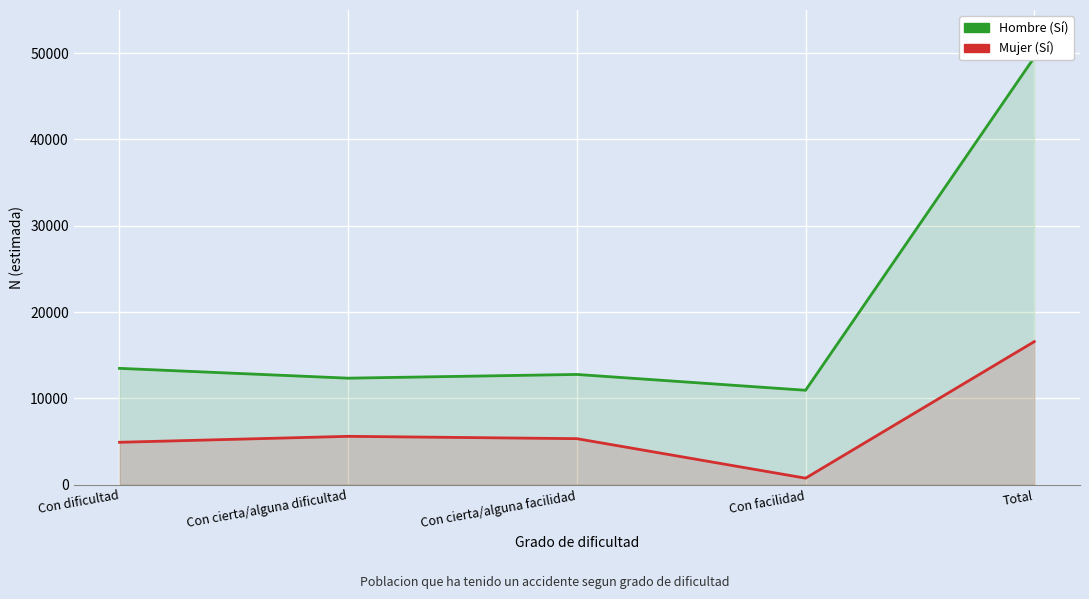

How many lines are shown in the chart?

2